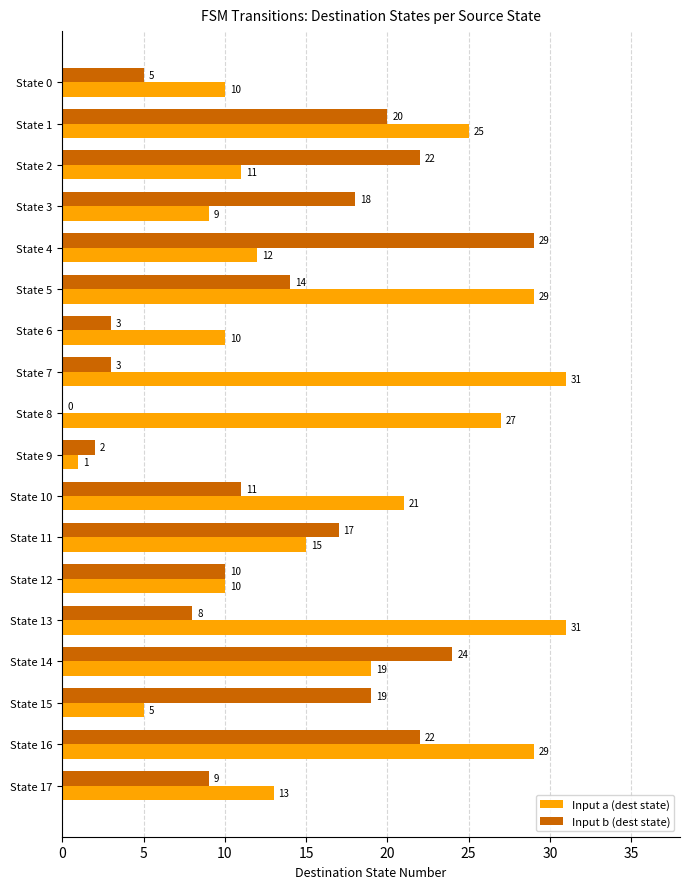

What are all the series names shown in the legend?

Input a (dest state), Input b (dest state)